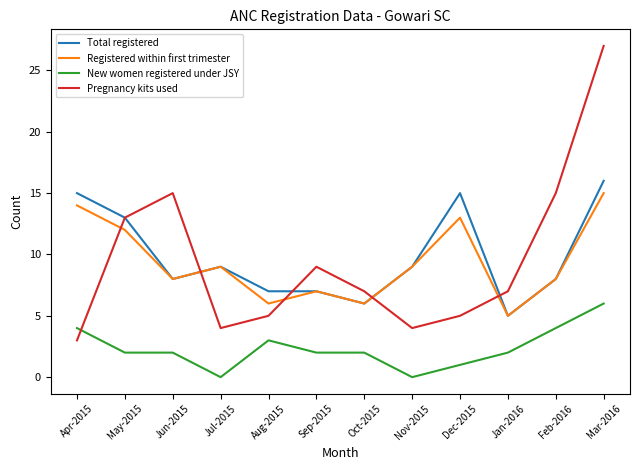

The Registered within first trimester series shows 10 at Aug-2015. True or false?

False